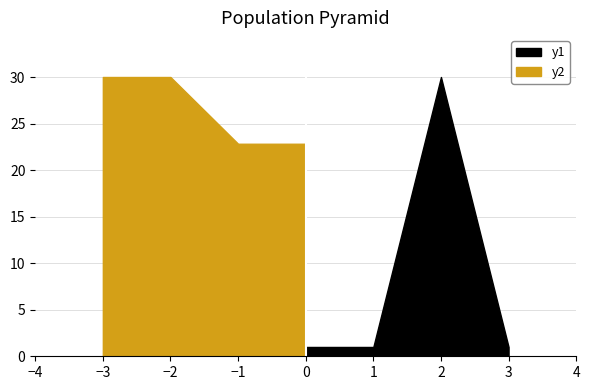

How many lines are shown in the chart?

2